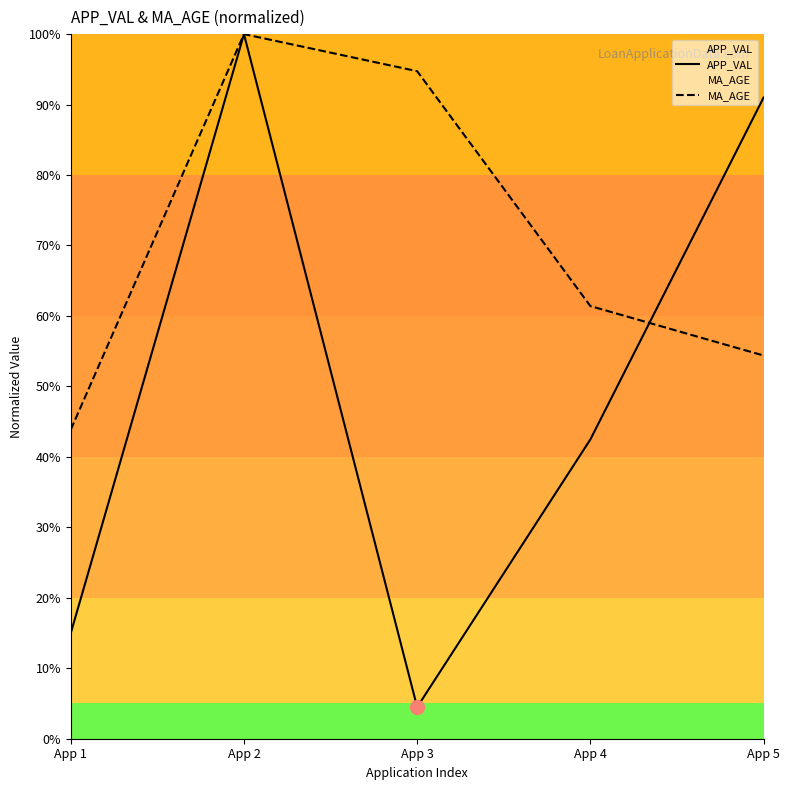

In MA_AGE, how many points are higher than both neighbors (excluding endpoints)?

1